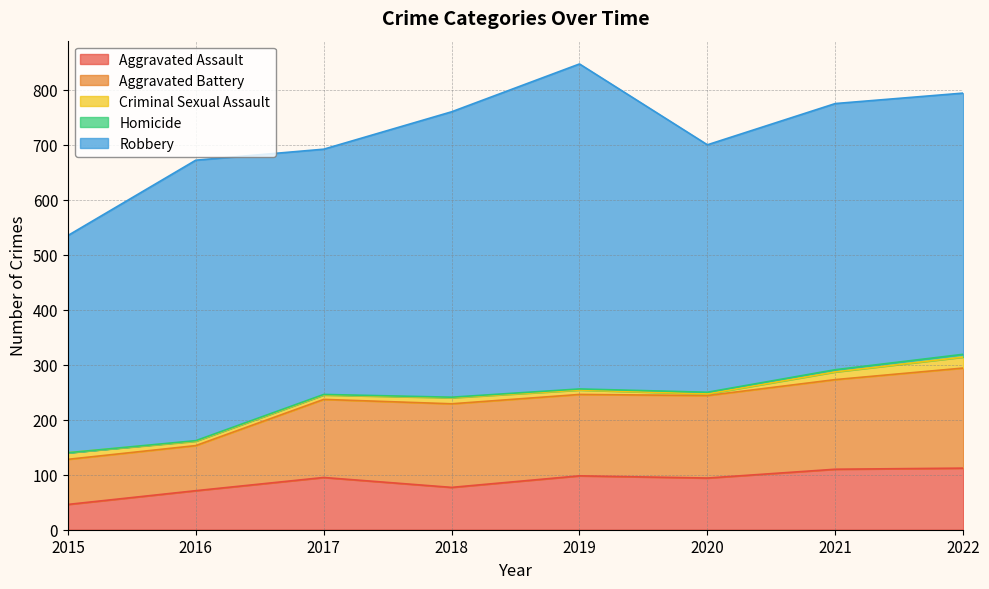

What is the spread (max minus min) of values at 2015?

395